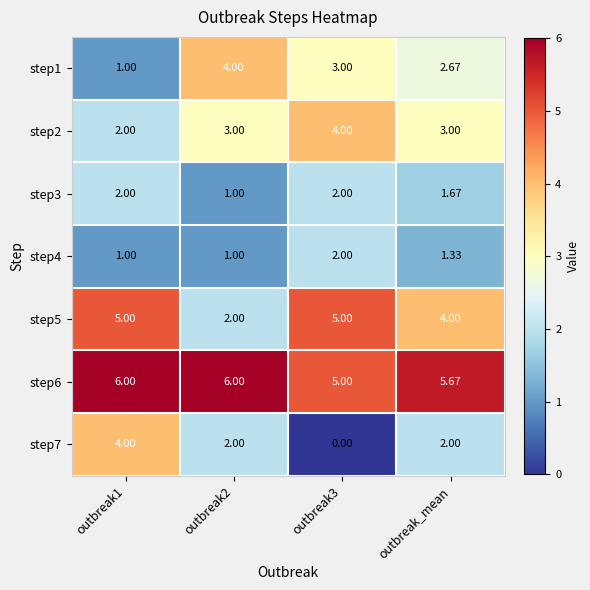

Is the value of step2 at outbreak_mean greater than the value of step3 at outbreak3?

Yes